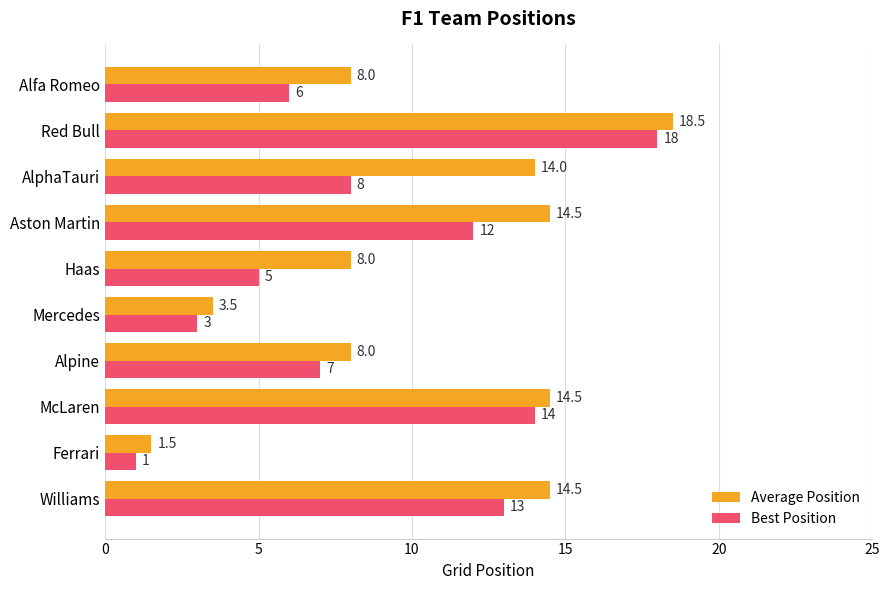

What is the maximum value for Best Position?

18.0